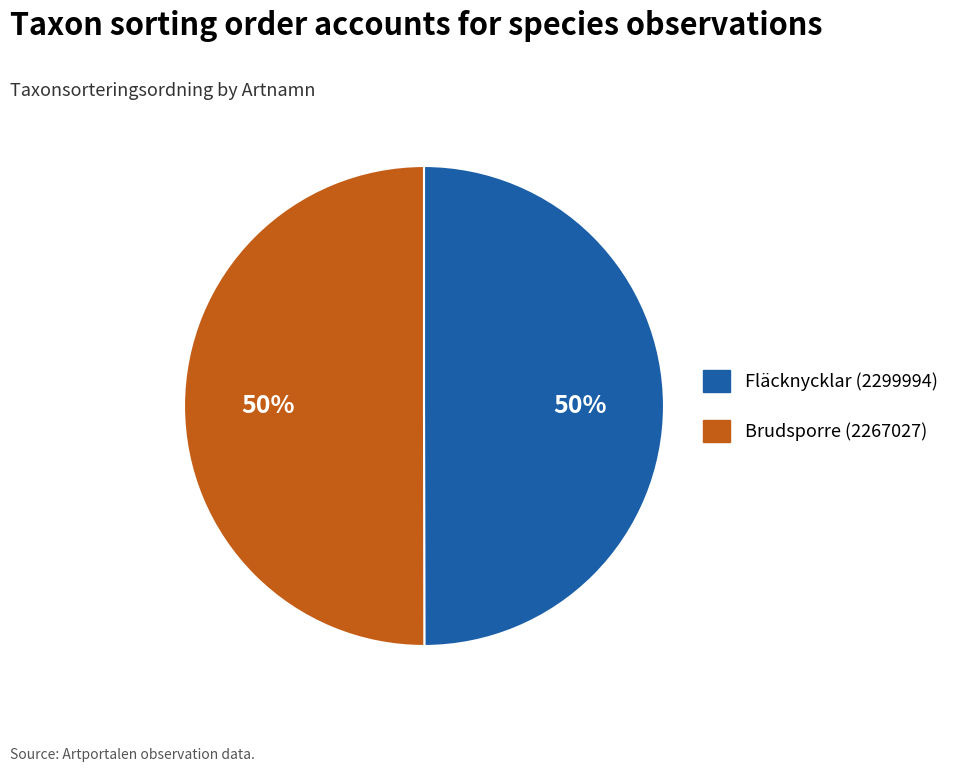

The Fläcknycklar (2299994) slice represents 44% of the pie. True or false?

False